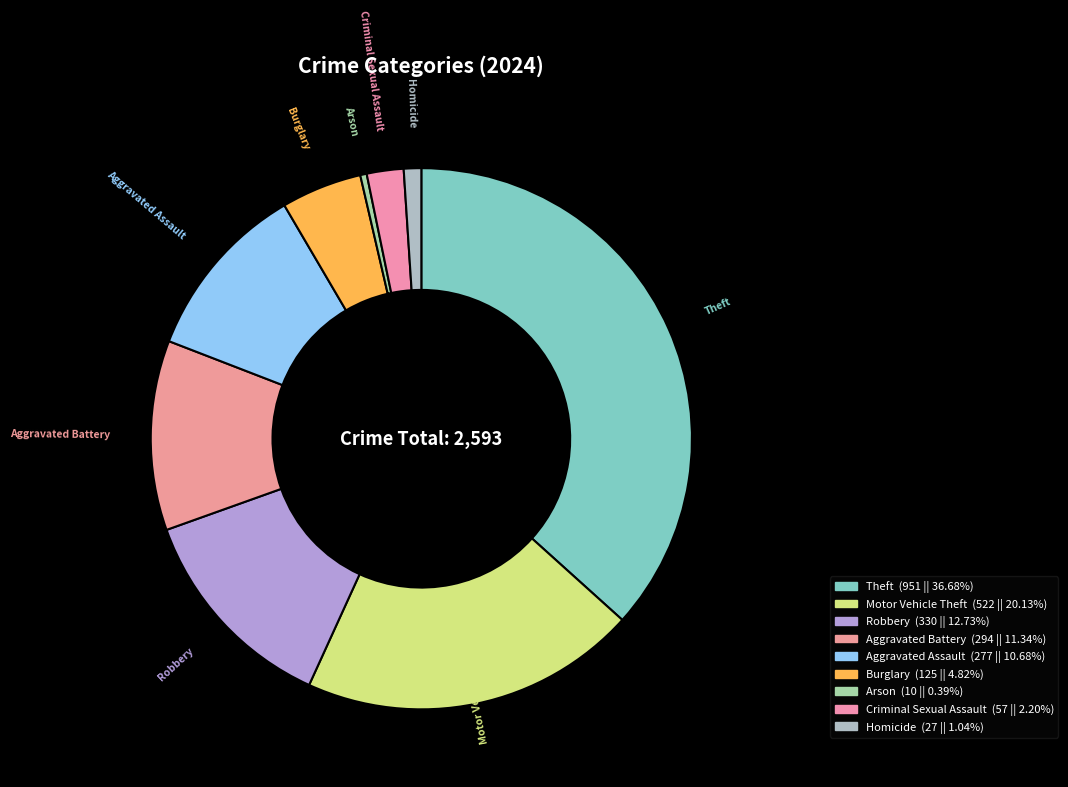

Which slice is the smallest?

Arson